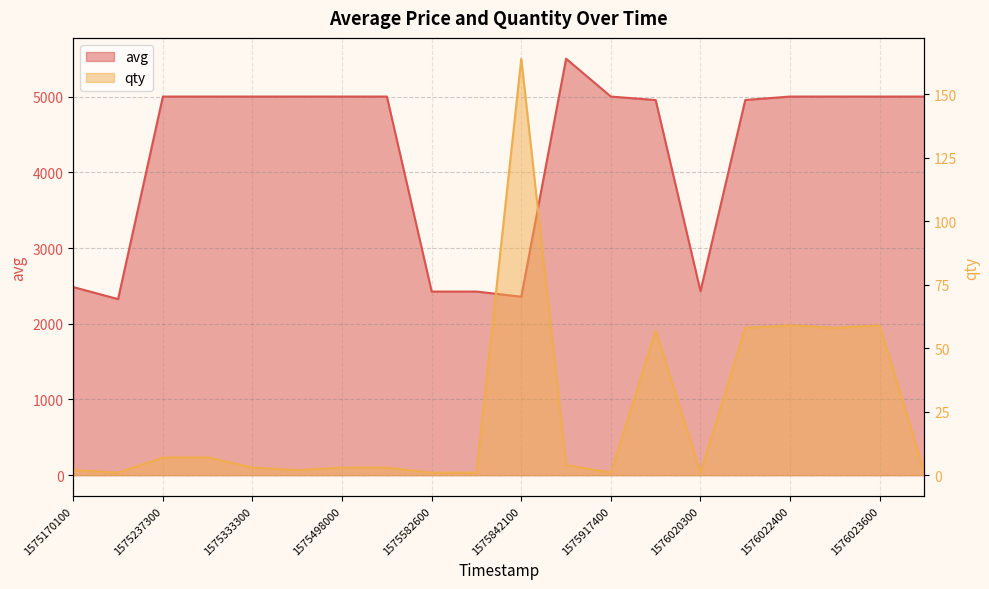

Reading left to right, transcribe all the data shown in this chart.

avg: 1575170100=2484	1575179400=2325	1575237300=5000	1575240600=5000	1575333300=5000	1575410400=5000	1575498000=5000	1575499200=5000	1575582600=2425	1575834900=2425	1575842100=2357	1575855000=5500	1575917400=5000	1576020000=4954	1576020300=2430	1576020600=4955	1576022400=5000	1576023300=5000	1576023600=5000	1576196100=5000
qty: 1575170100=2	1575179400=1	1575237300=7	1575240600=7	1575333300=3	1575410400=2	1575498000=3	1575499200=3	1575582600=1	1575834900=1	1575842100=164	1575855000=4	1575917400=1	1576020000=57	1576020300=1	1576020600=58	1576022400=59	1576023300=58	1576023600=59	1576196100=1